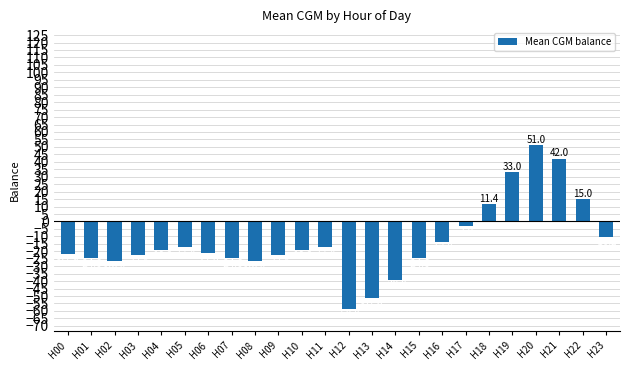

Reading left to right, list all the values displayed in this chart.

H00=-21.9	H01=-24.6	H02=-26.4	H03=-22.8	H04=-19.2	H05=-17.4	H06=-21.0	H07=-24.6	H08=-26.4	H09=-22.8	H10=-19.2	H11=-17.4	H12=-58.8	H13=-51.6	H14=-39.0	H15=-24.6	H16=-13.8	H17=-3.0	H18=11.4	H19=33.0	H20=51.0	H21=42.0	H22=15.0	H23=-10.2